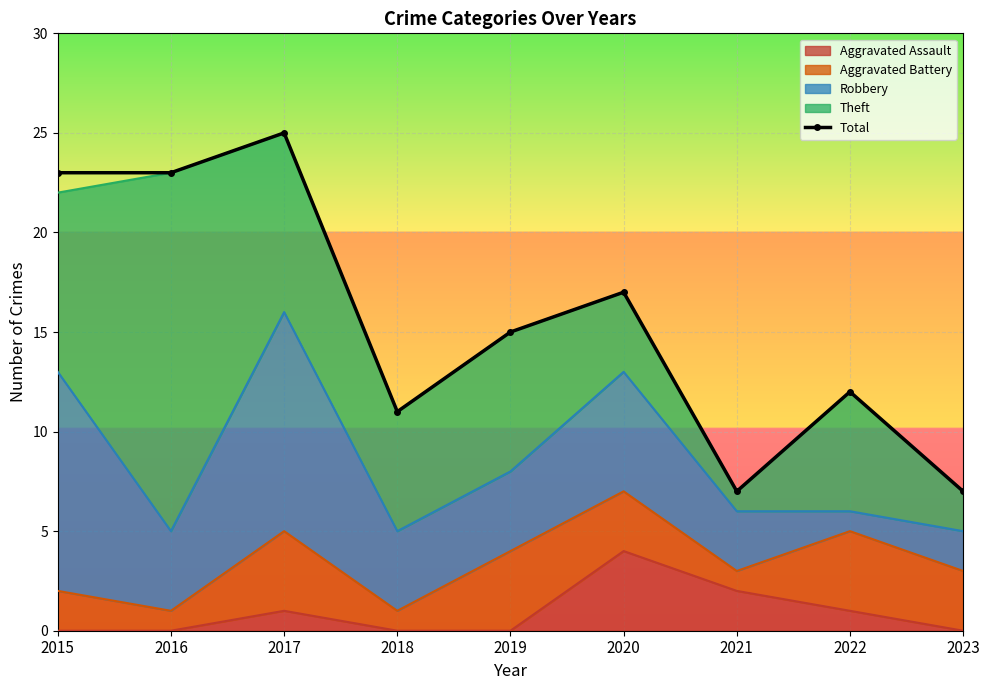

Which category has the highest value across all series?

2017